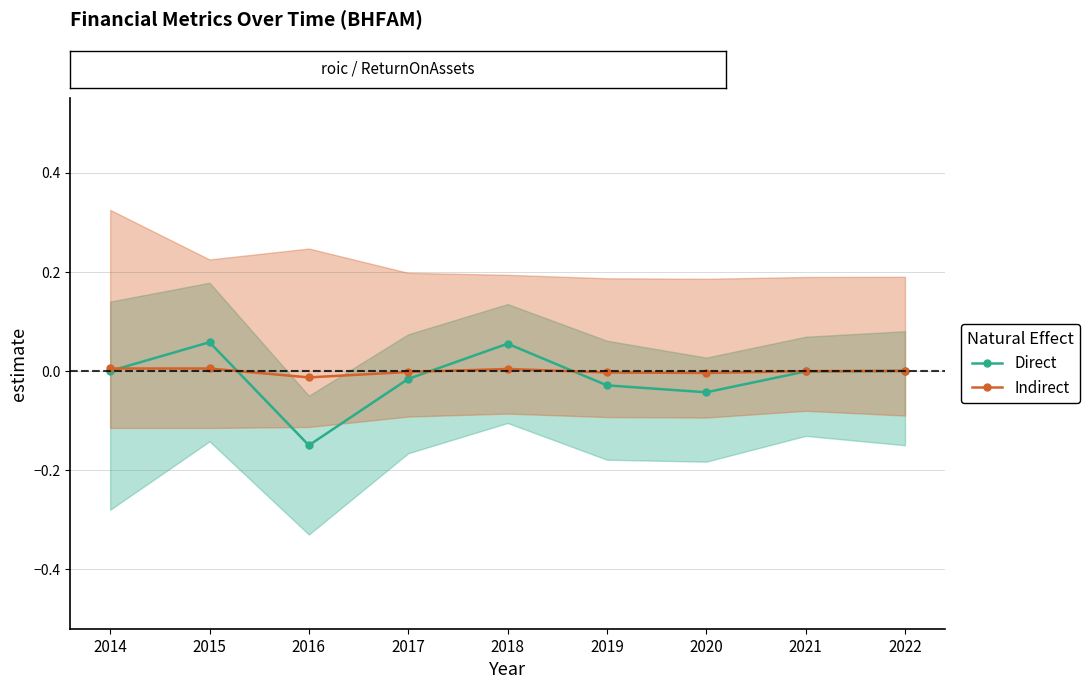

Which has a higher value, 2017 or 2016?

2017